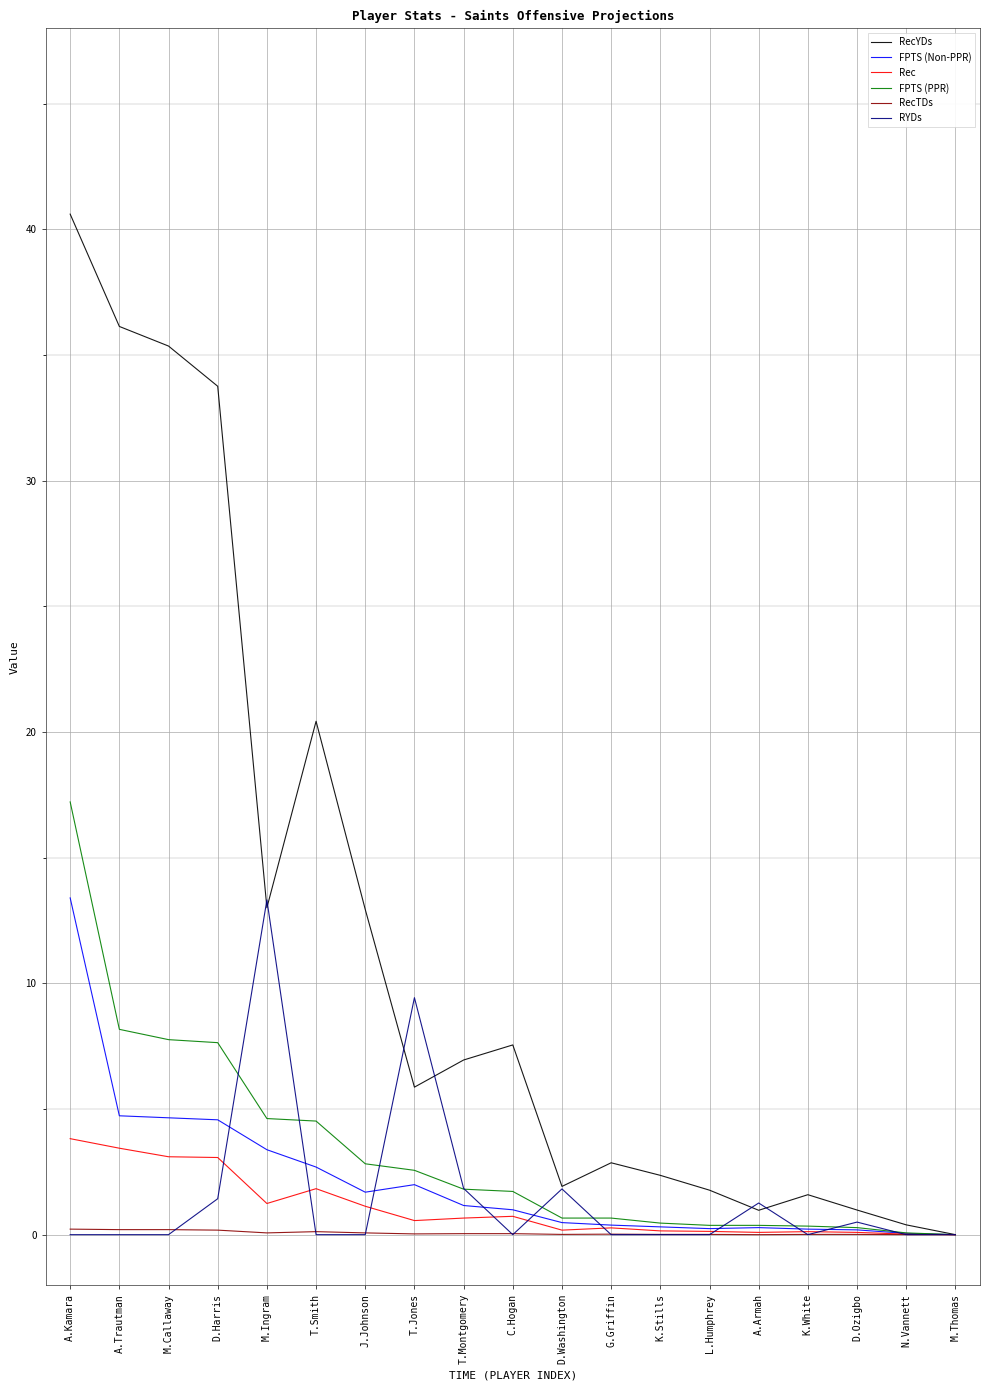

Which series has the largest range (max minus min)?

RecYDs